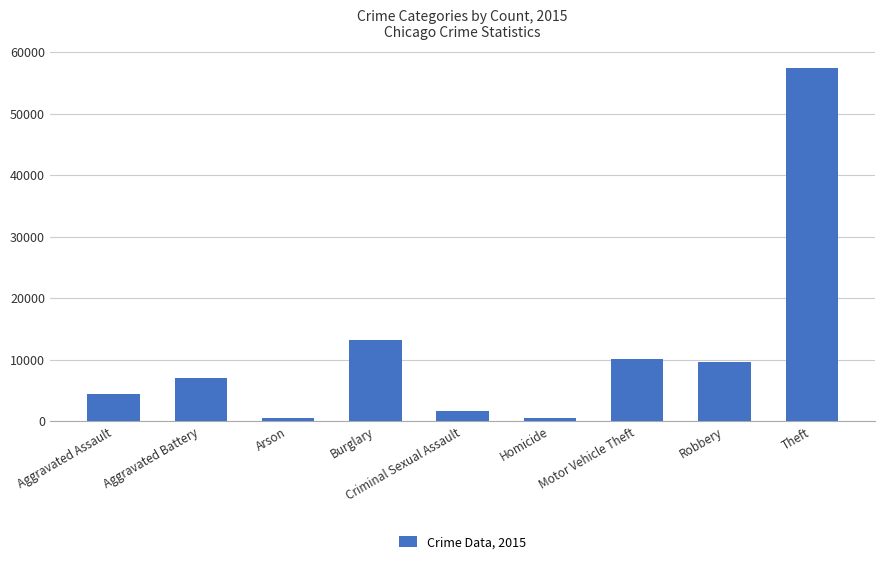

What is the difference between the values at Criminal Sexual Assault and Robbery?

7968